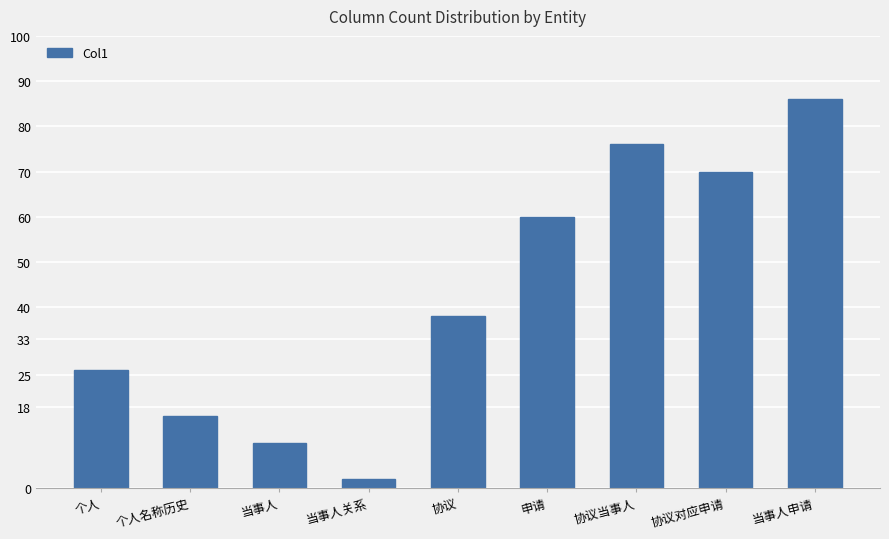

What position from the right is 当事人?

7